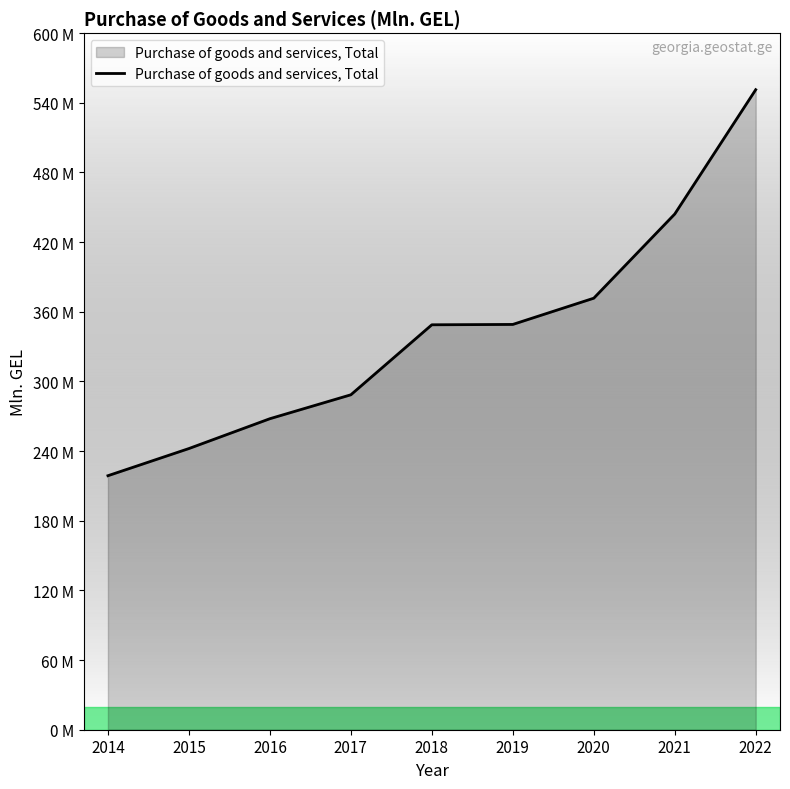

Rank the categories by value from lowest to highest.

2014, 2015, 2016, 2017, 2018, 2019, 2020, 2021, 2022